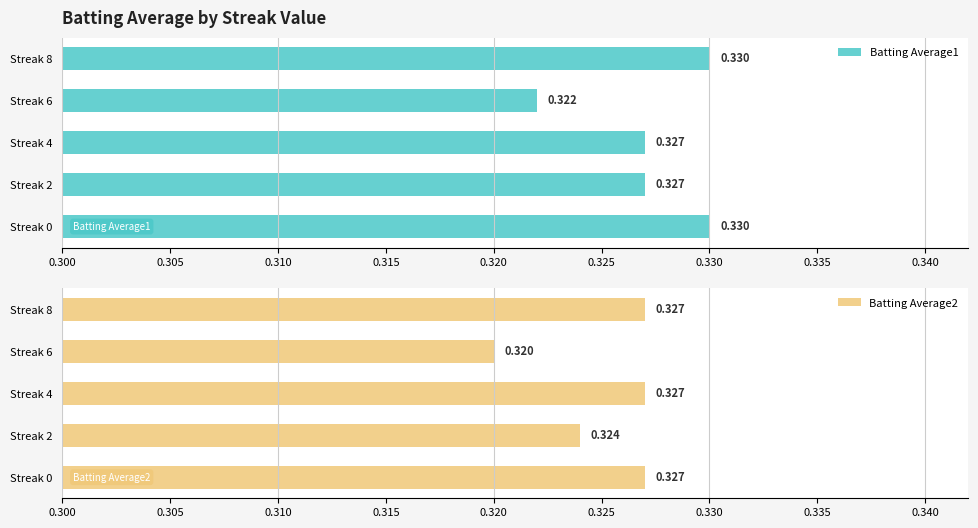

Which series has the largest range (max minus min)?

Batting Average1